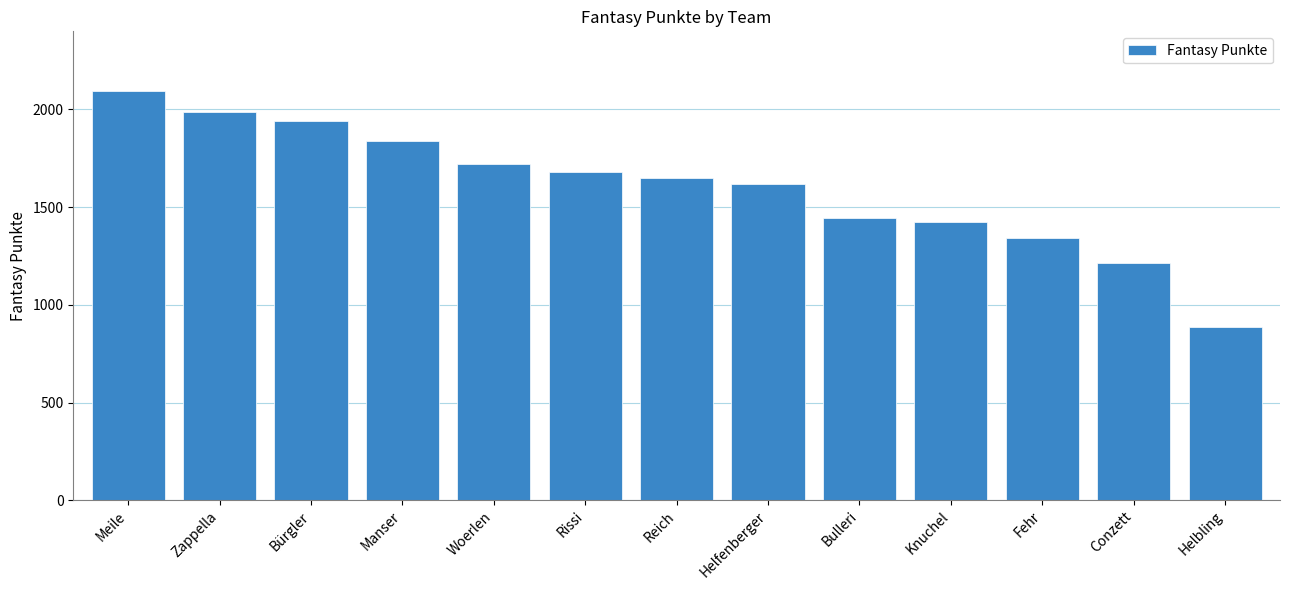

Approximately how many times larger is the value at Zappella compared to Helbling?

2.2